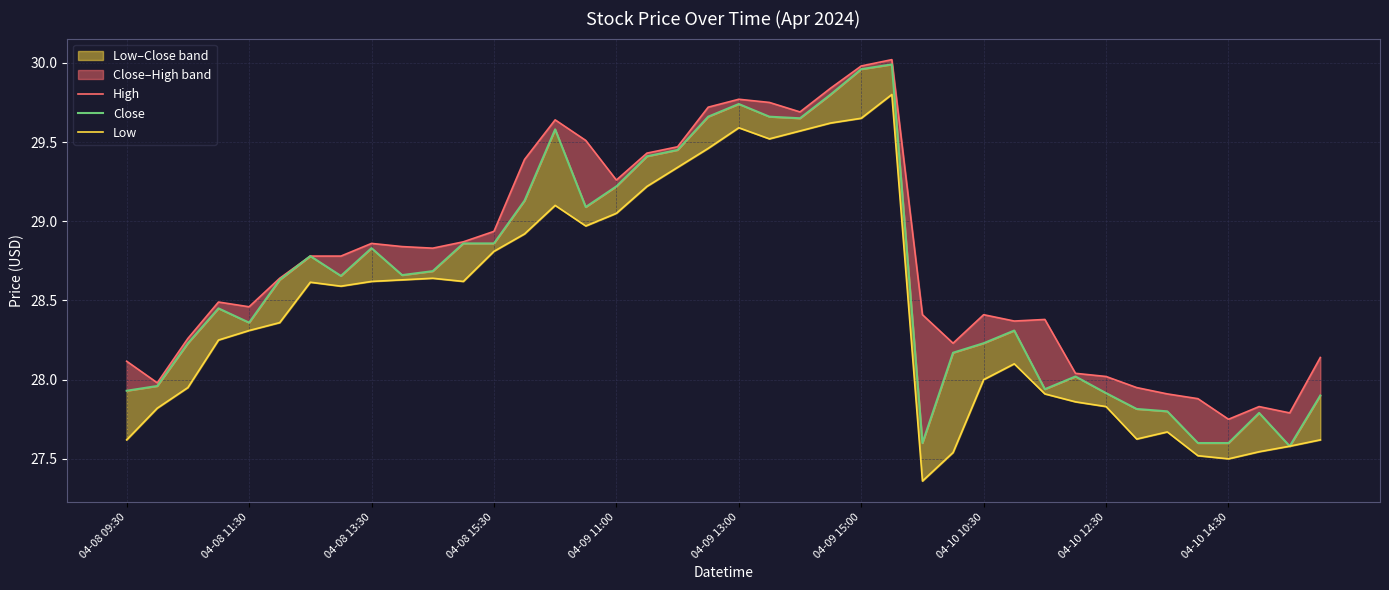

Rank the series by their maximum value, from lowest to highest.

Low, Close, High